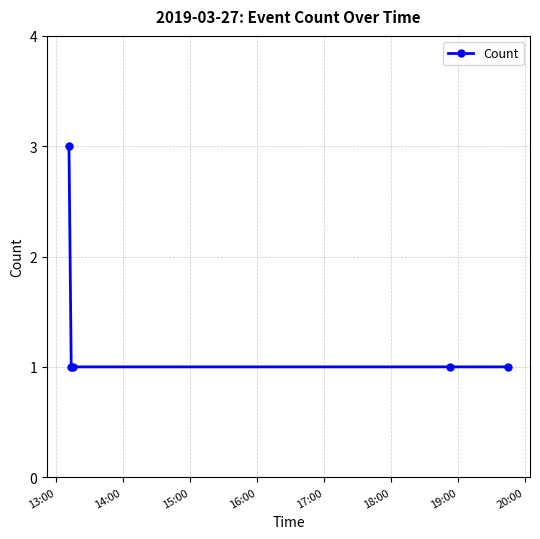

How many lines are shown in the chart?

1